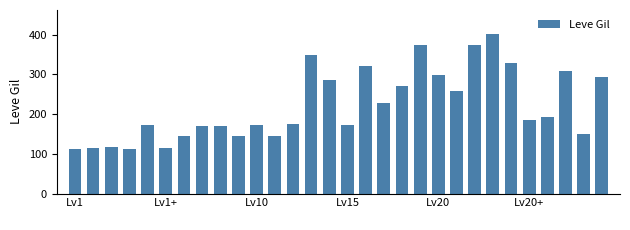

What is the value of the 4th bar from the left?

112